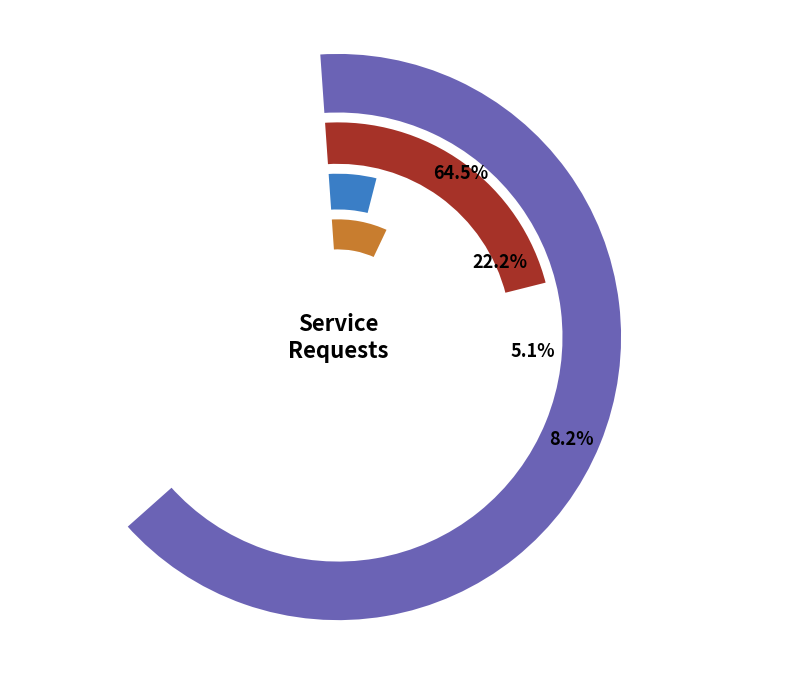

The carts-db slice represents 15% of the pie. True or false?

False